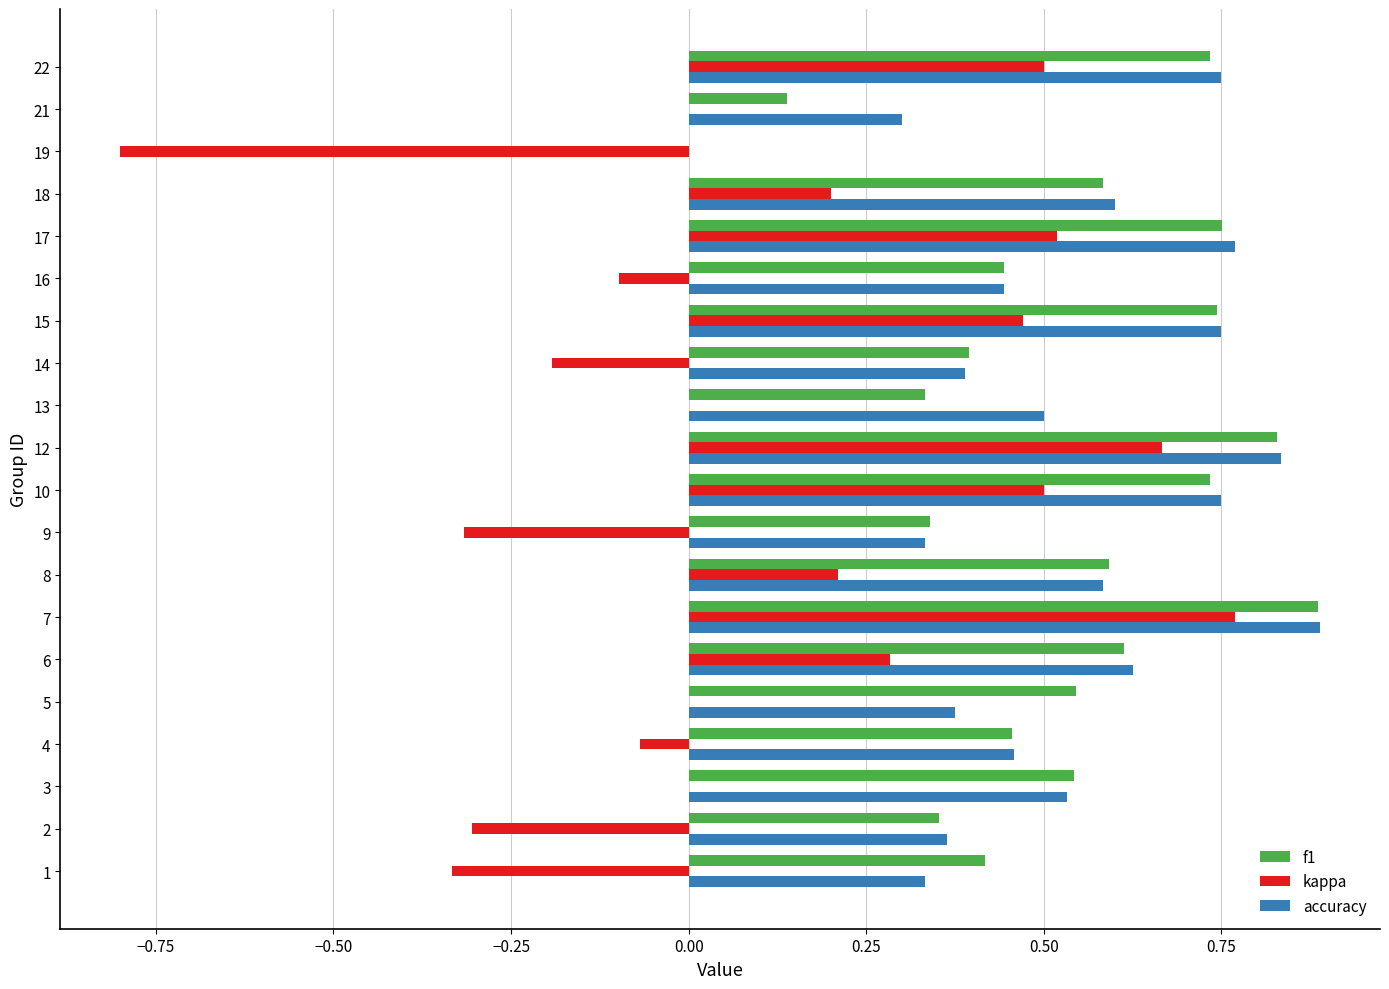

What is the sum of all kappa values?

2.0